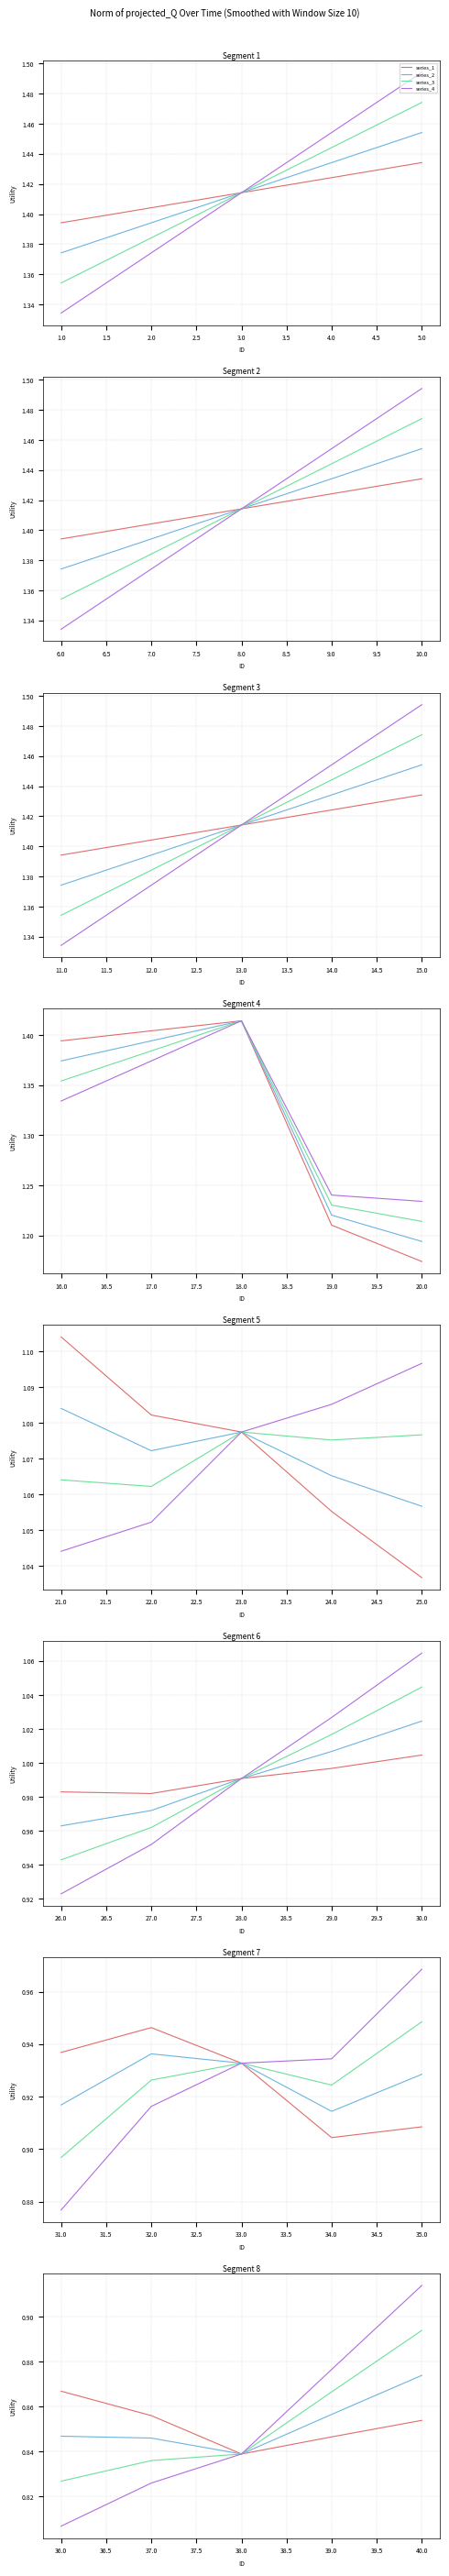

What is the difference between the maximum and minimum values in the series_4 series?

0.1